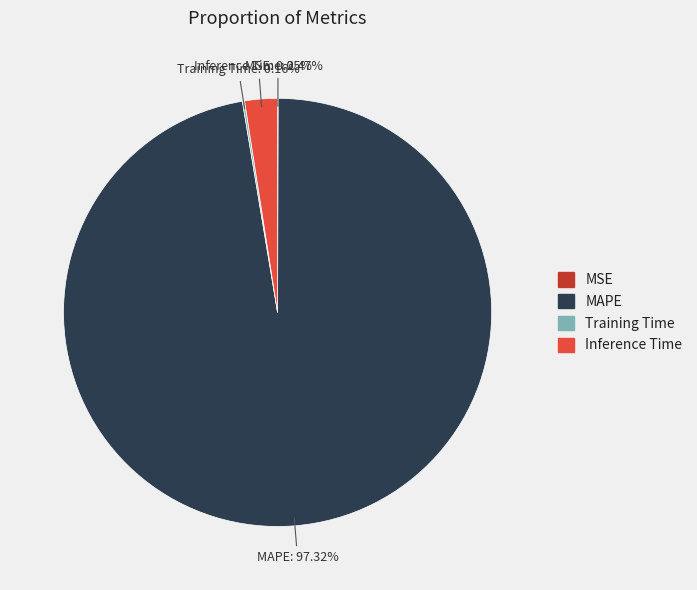

Do MAPE and Inference Time together represent more than half of the pie?

Yes